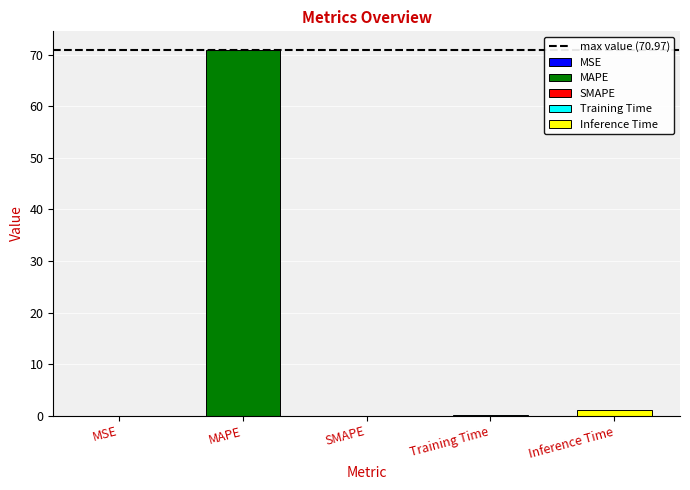

What is the value of the 4th bar from the left?

0.1